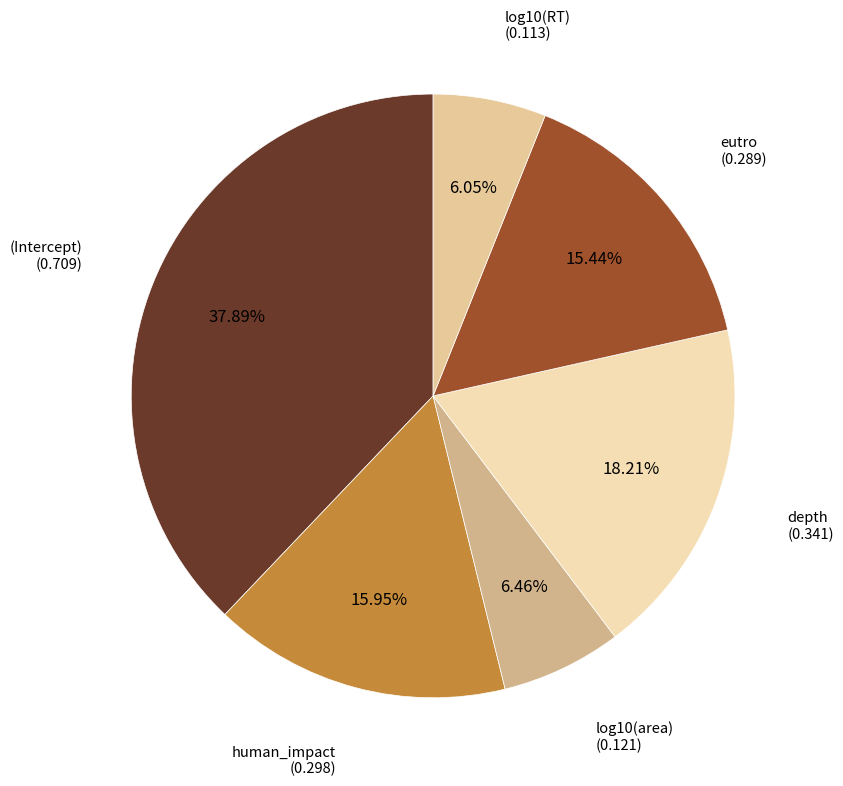

Between log10(area) and (Intercept), which is larger?

(Intercept)